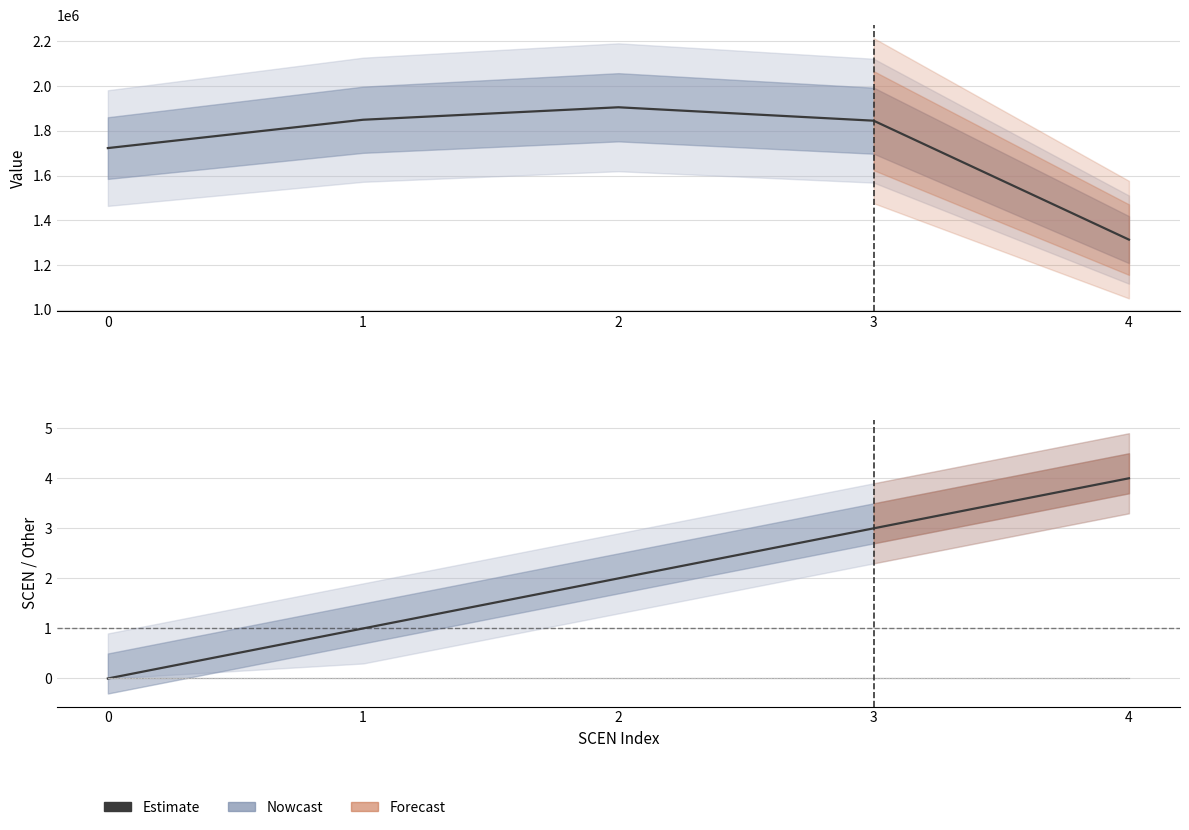

At which label does Value first exceed 1845444?

1